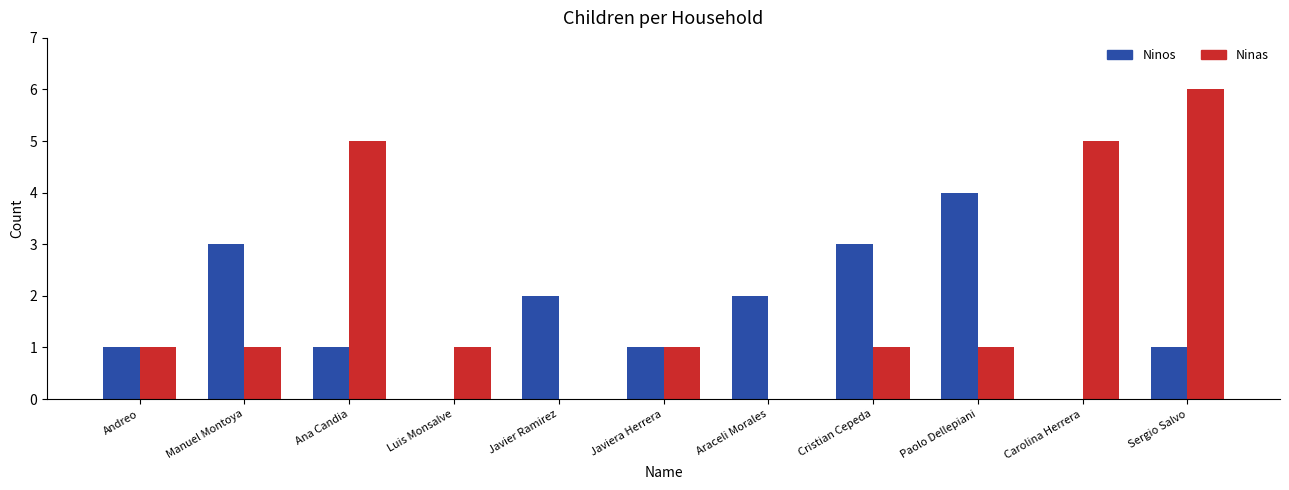

How many Ninas values are between 1 and 5?

8